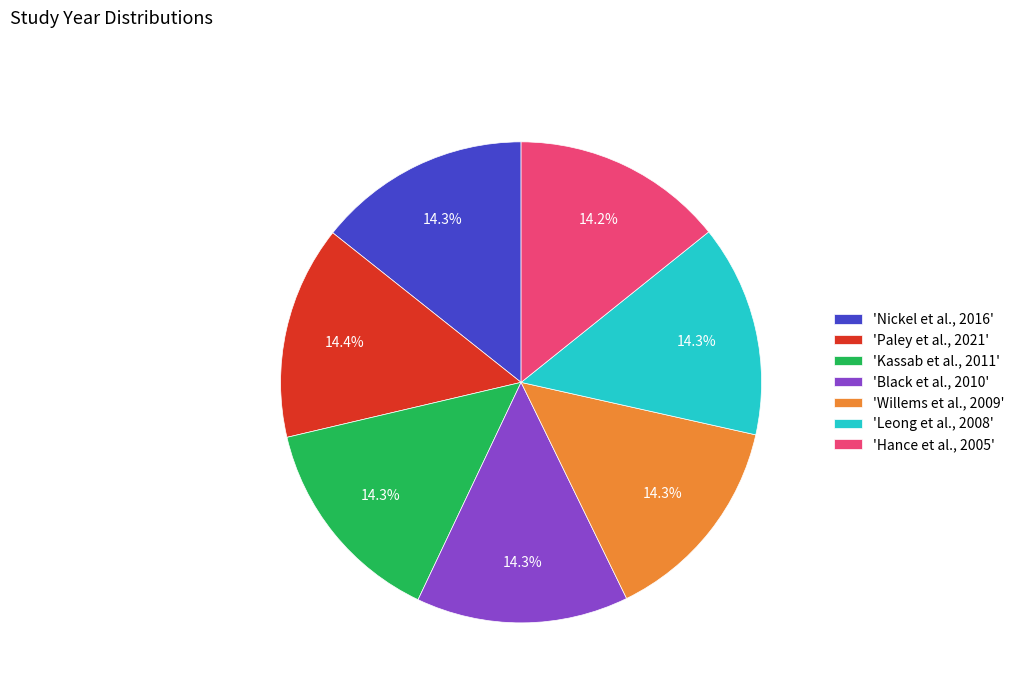

What is the ratio of the value at 'Willems et al., 2009' to the value at 'Black et al., 2010'?

1.0